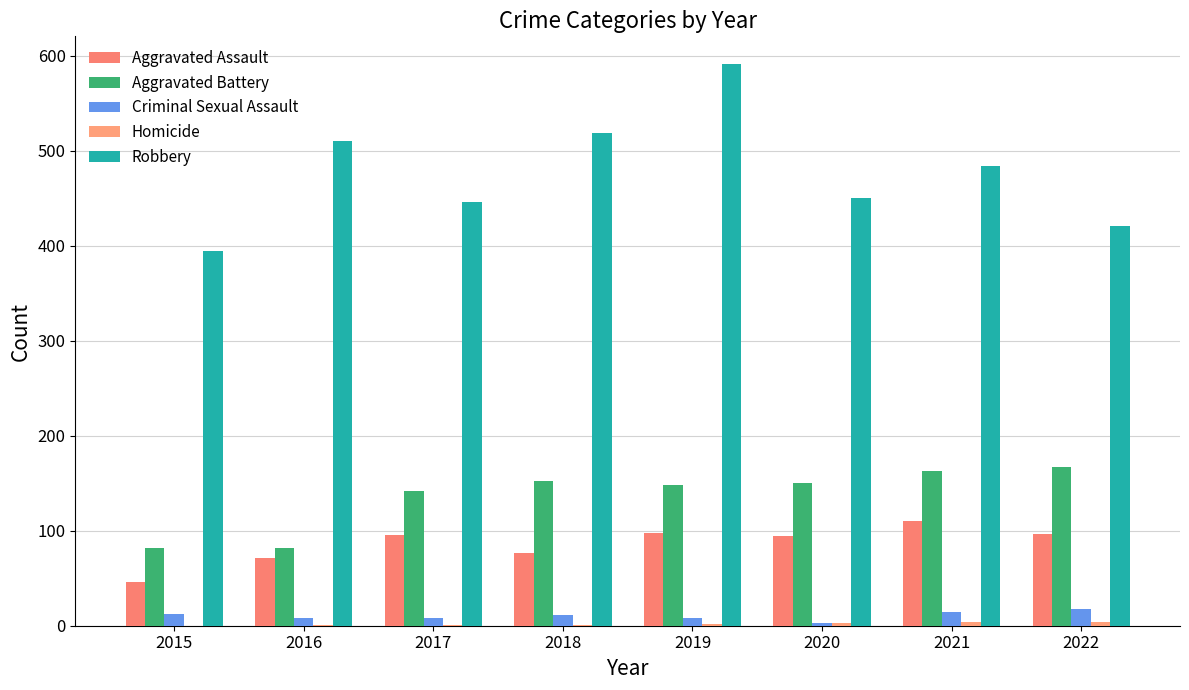

How many groups of bars are there?

8